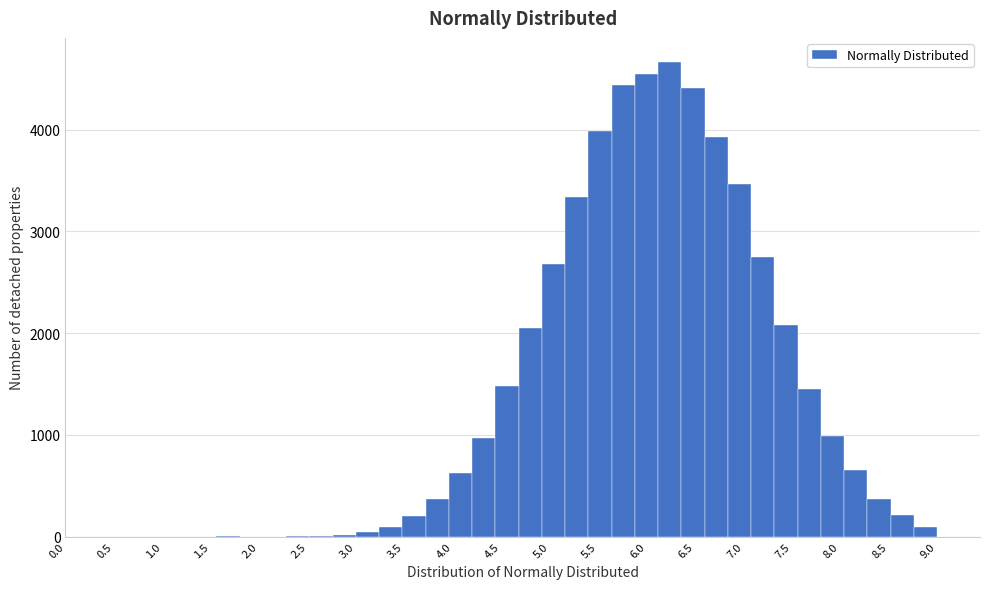

Reading left to right, transcribe this chart: for each bar, give the range it covers on the x-axis and its height. Neither the bar edges nor the heights are printed on the chart, so give them approximately, as read against the axes.

0.12 to 0.36: 0
0.36 to 0.60: 0
0.60 to 0.84: 0
0.84 to 1.08: 0
1.08 to 1.32: 0
1.32 to 1.56: 0
1.56 to 1.80: under 100
1.80 to 2.04: 0
2.04 to 2.28: 0
2.28 to 2.52: under 100
2.52 to 2.76: under 100
2.76 to 3.00: under 100
3.00 to 3.24: under 100
3.24 to 3.48: under 100
3.48 to 3.72: 200
3.72 to 3.96: 400
3.96 to 4.20: 600
4.20 to 4.44: 1000
4.44 to 4.68: 1500
4.68 to 4.92: 2100
4.92 to 5.16: 2700
5.16 to 5.40: 3300
5.40 to 5.64: 4000
5.64 to 5.88: 4400
5.88 to 6.12: 4600
6.12 to 6.36: 4700
6.36 to 6.60: 4400
6.60 to 6.84: 3900
6.84 to 7.08: 3500
7.08 to 7.32: 2800
7.32 to 7.56: 2100
7.56 to 7.80: 1500
7.80 to 8.04: 1000
8.04 to 8.28: 700
8.28 to 8.52: 400
8.52 to 8.76: 200
8.76 to 9.00: under 100